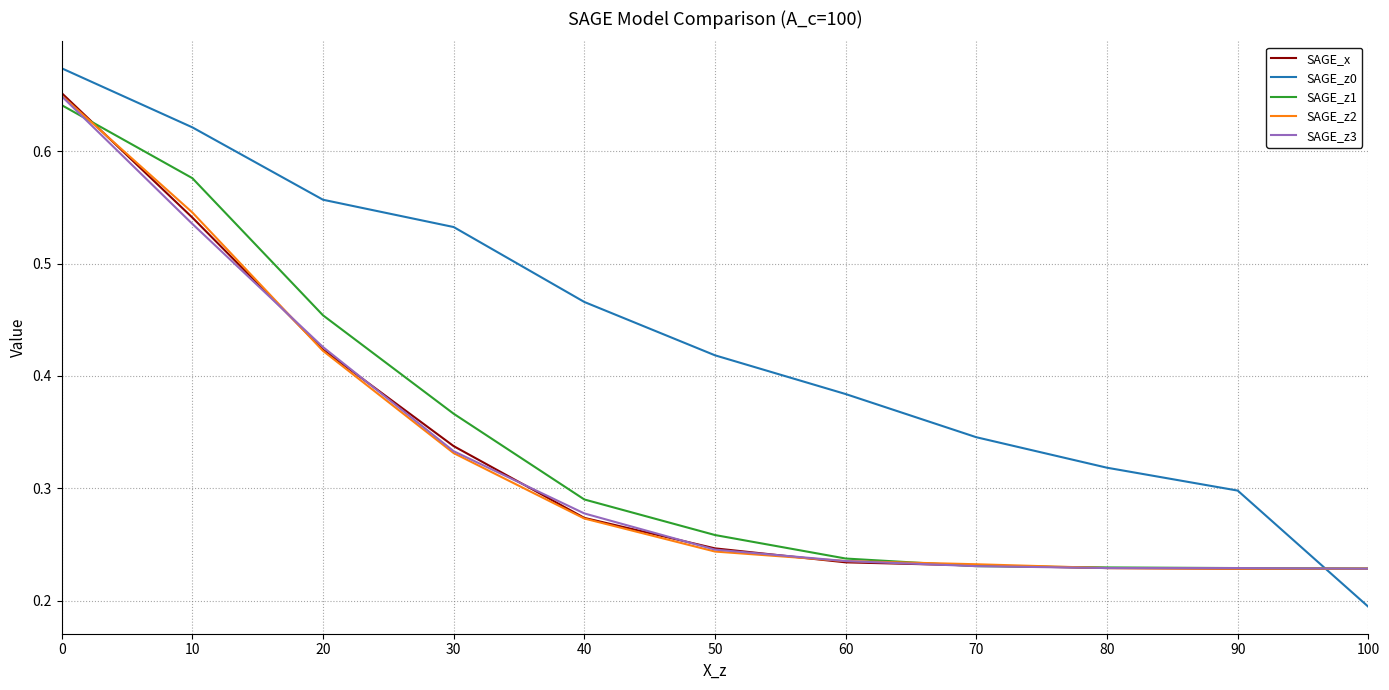

The SAGE_z0 series shows 0.1 at 70. True or false?

False